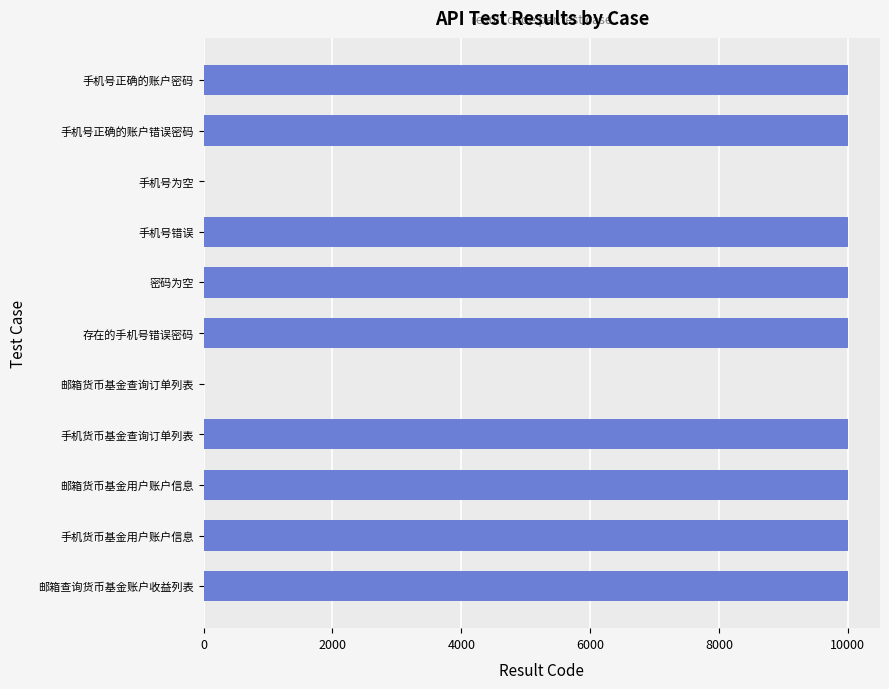

The chart shows a value of 16195 at 存在的手机号错误密码. True or false?

False